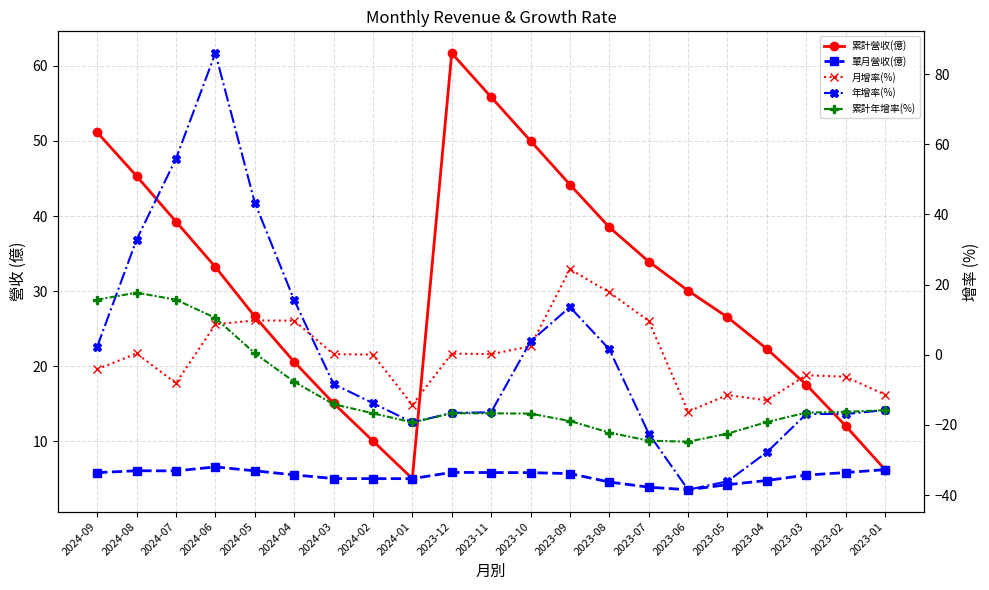

True or false: 累計年增率(%) has a value of -12.6 at 2024-04.

False